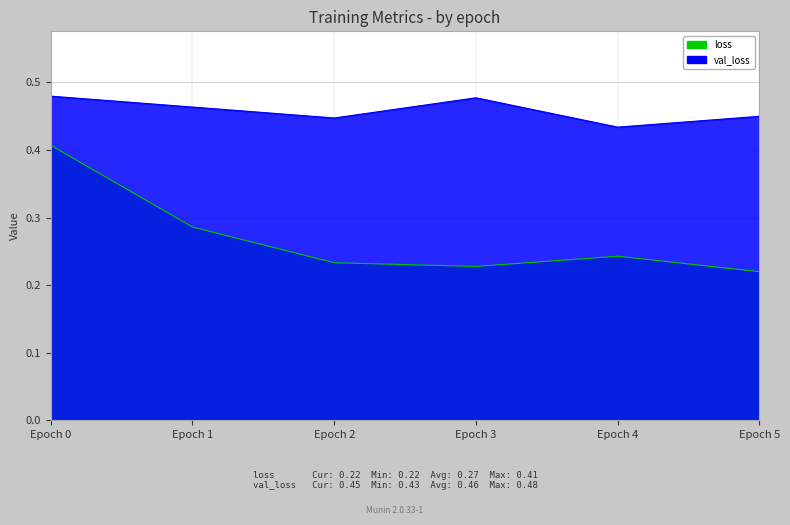

At which label is loss closest to 0?

Epoch 5